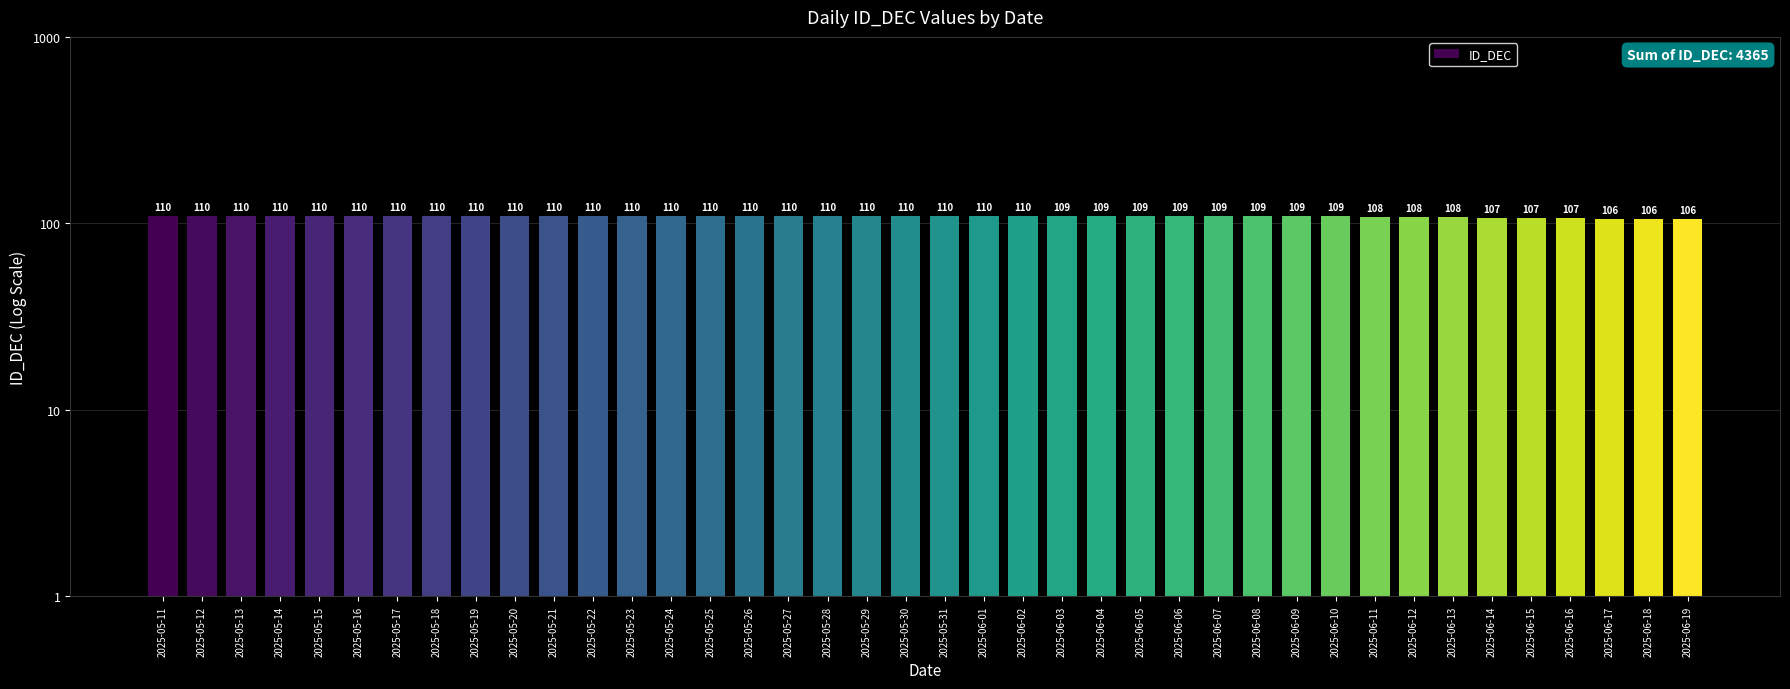

The value at 2025-05-27 is 110. True or false?

True